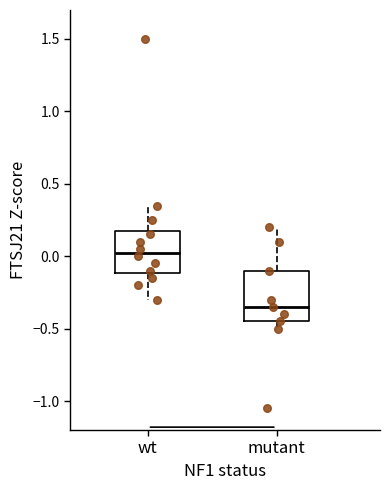

Reading left to right, transcribe this box plot: for each box, give where its median line is, the range the box spans, and where its two whiskers end, as read against the y-axis. The values are not printed on the chart, so give them approximately, as read against the axis.

wt: median 0.05, box -0.10 to 0.20, whiskers -0.30 to 0.35
mutant: median -0.35, box -0.45 to -0.10, whiskers -0.50 to 0.20